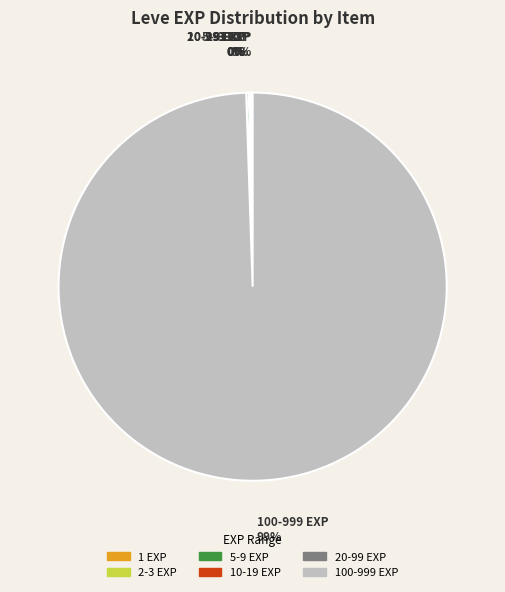

To the nearest percent, what is the average slice percentage?

17%